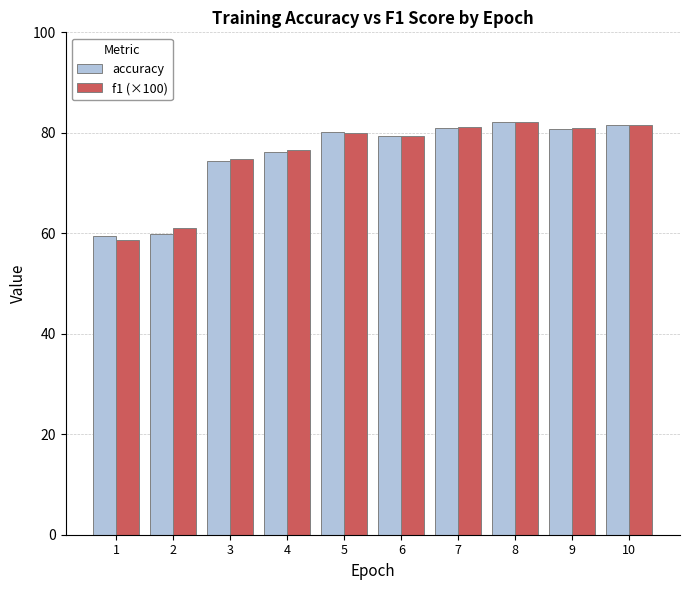

Which series has the widest spread of values?

f1 (×100)